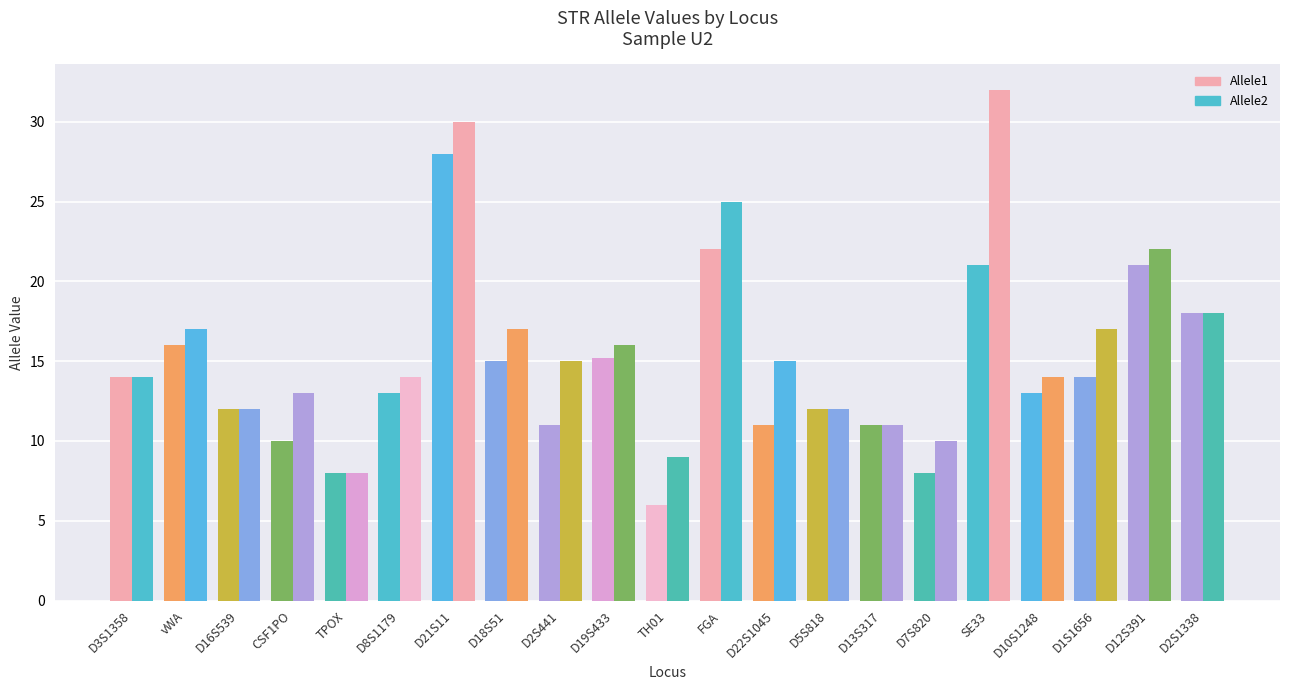

Reading left to right, transcribe all the data shown in this chart.

Allele1: D3S1358=14.0	vWA=16.0	D16S539=12.0	CSF1PO=10.0	TPOX=8.0	D8S1179=13.0	D21S11=28.0	D18S51=15.0	D2S441=11.0	D19S433=15.2	TH01=6.0	FGA=22.0	D22S1045=11.0	D5S818=12.0	D13S317=11.0	D7S820=8.0	SE33=21.0	D10S1248=13.0	D1S1656=14.0	D12S391=21.0	D2S1338=18.0
Allele2: D3S1358=14.0	vWA=17.0	D16S539=12.0	CSF1PO=13.0	TPOX=8.0	D8S1179=14.0	D21S11=30.0	D18S51=17.0	D2S441=15.0	D19S433=16.0	TH01=9.0	FGA=25.0	D22S1045=15.0	D5S818=12.0	D13S317=11.0	D7S820=10.0	SE33=32.0	D10S1248=14.0	D1S1656=17.0	D12S391=22.0	D2S1338=18.0